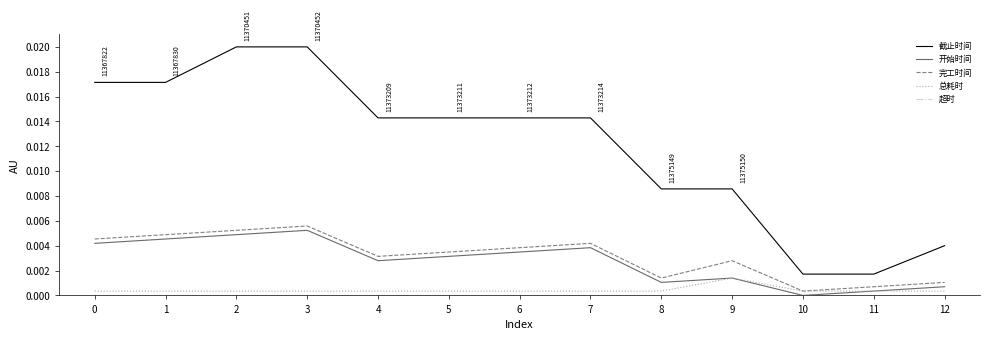

In 完工时间, how many points are lower than both neighbors (excluding endpoints)?

3